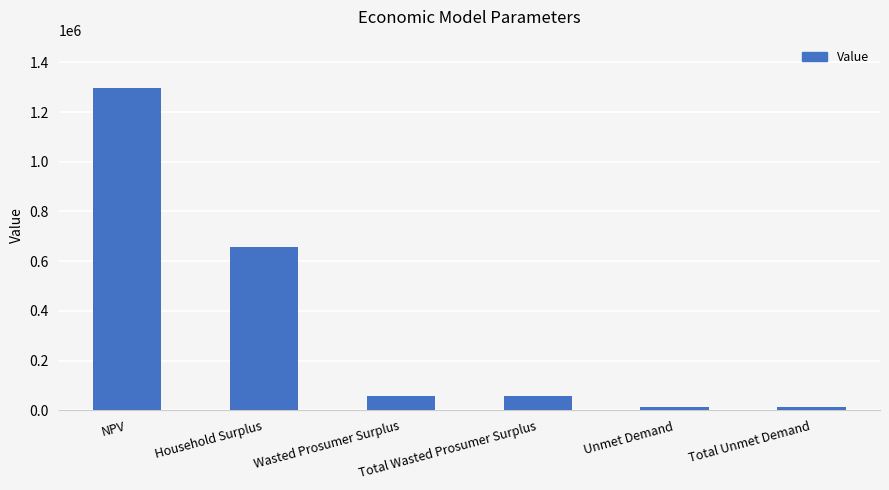

What is the greatest value displayed?

1296476.9